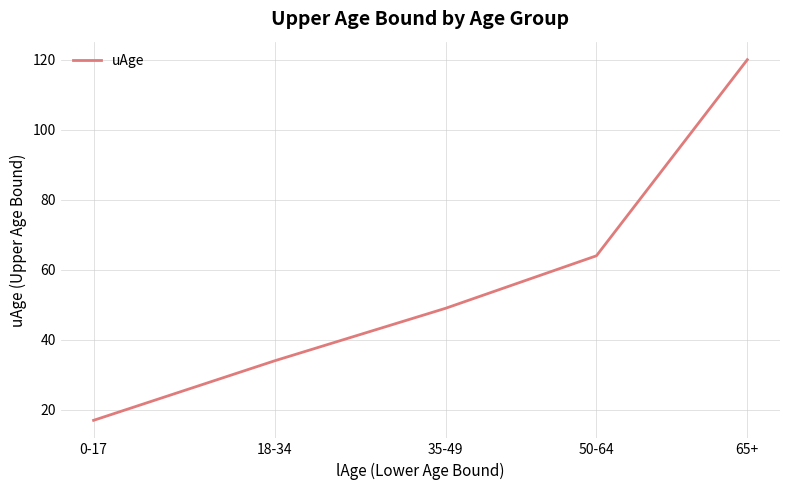

What is the sum of all values?

284